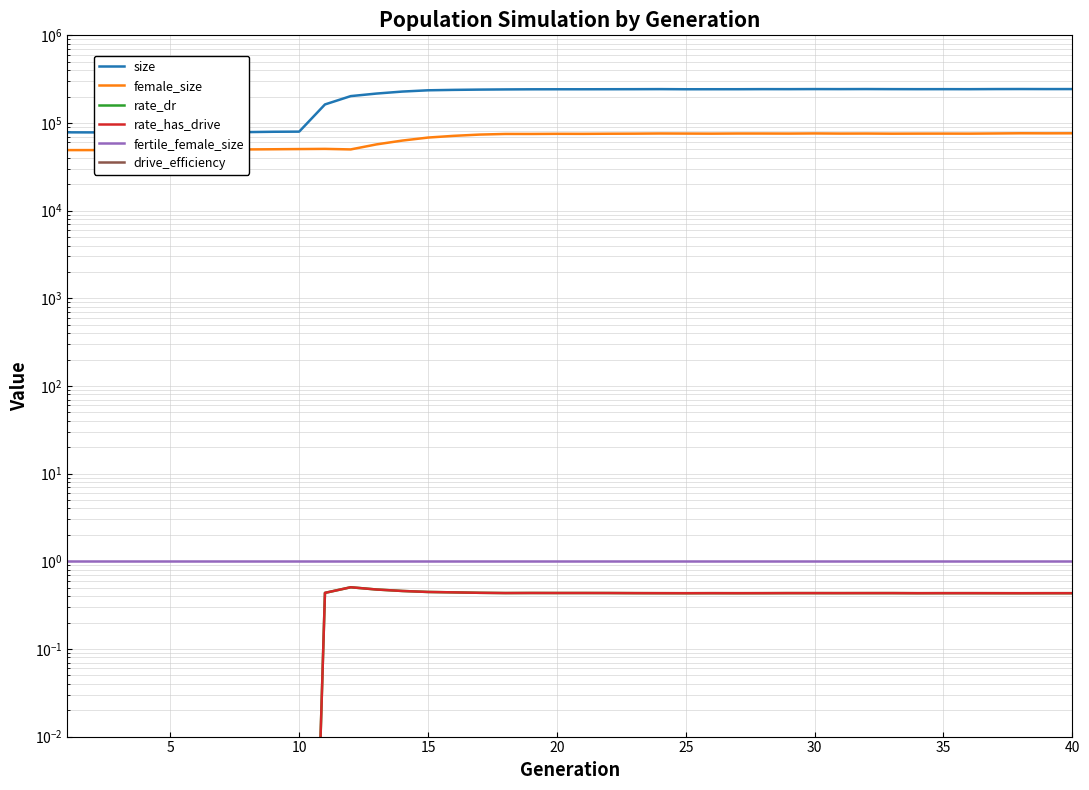

The value of drive_efficiency at 20 is 0.0. True or false?

False